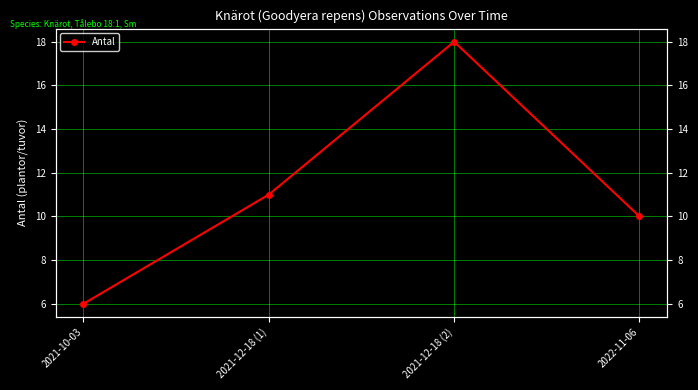

How many values exceed 11?

1